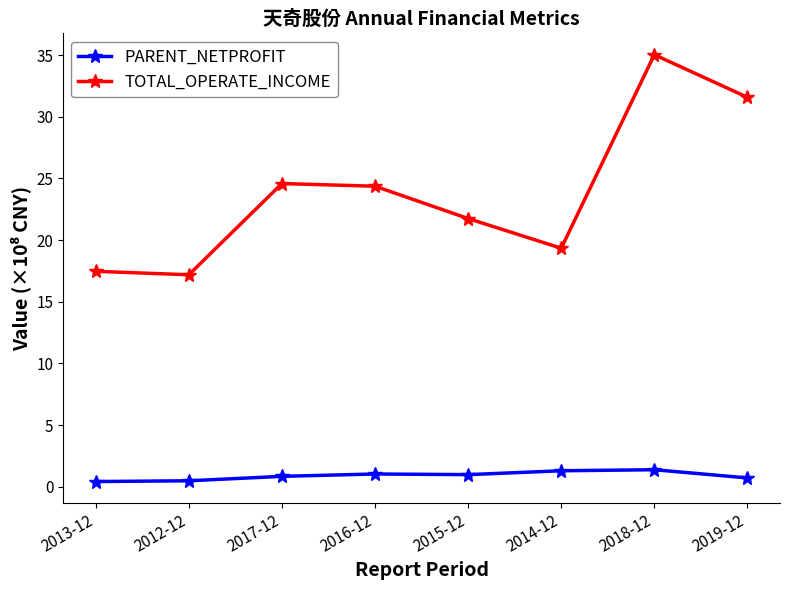

True or false: TOTAL_OPERATE_INCOME has more than 2 points higher than both neighbors.

False